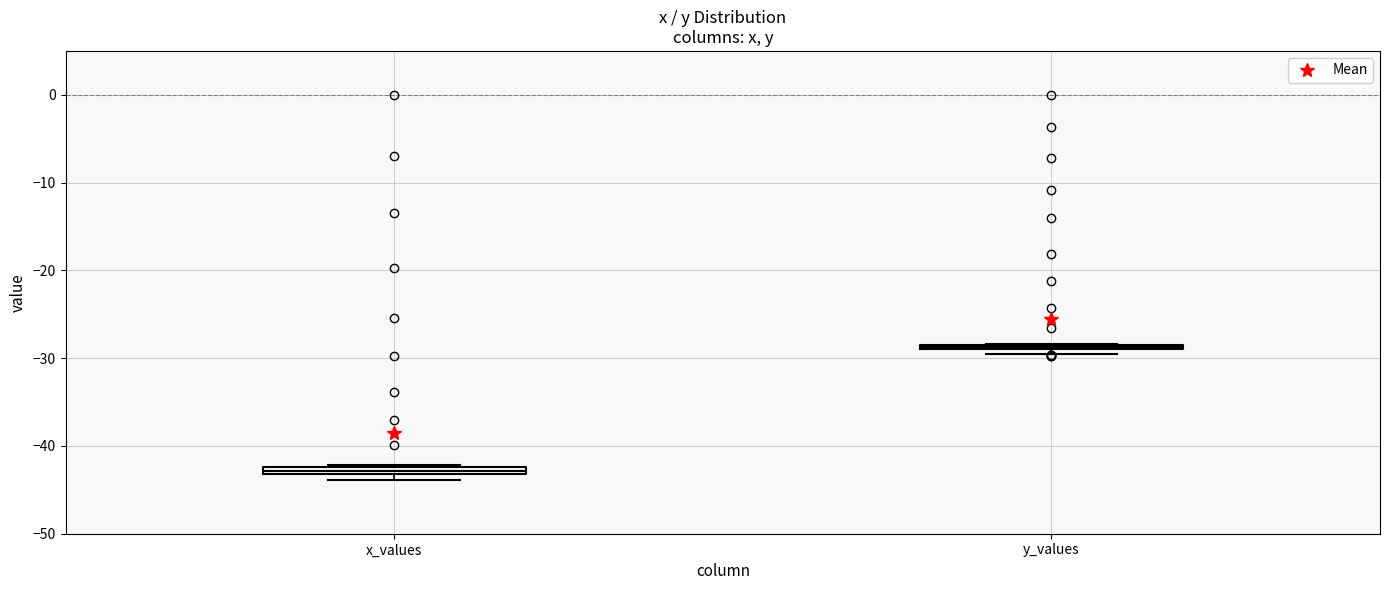

Where is the lower edge of the box for x_values on the y-axis? The values are not printed on the chart, so give them approximately, as read against the axis.

-43